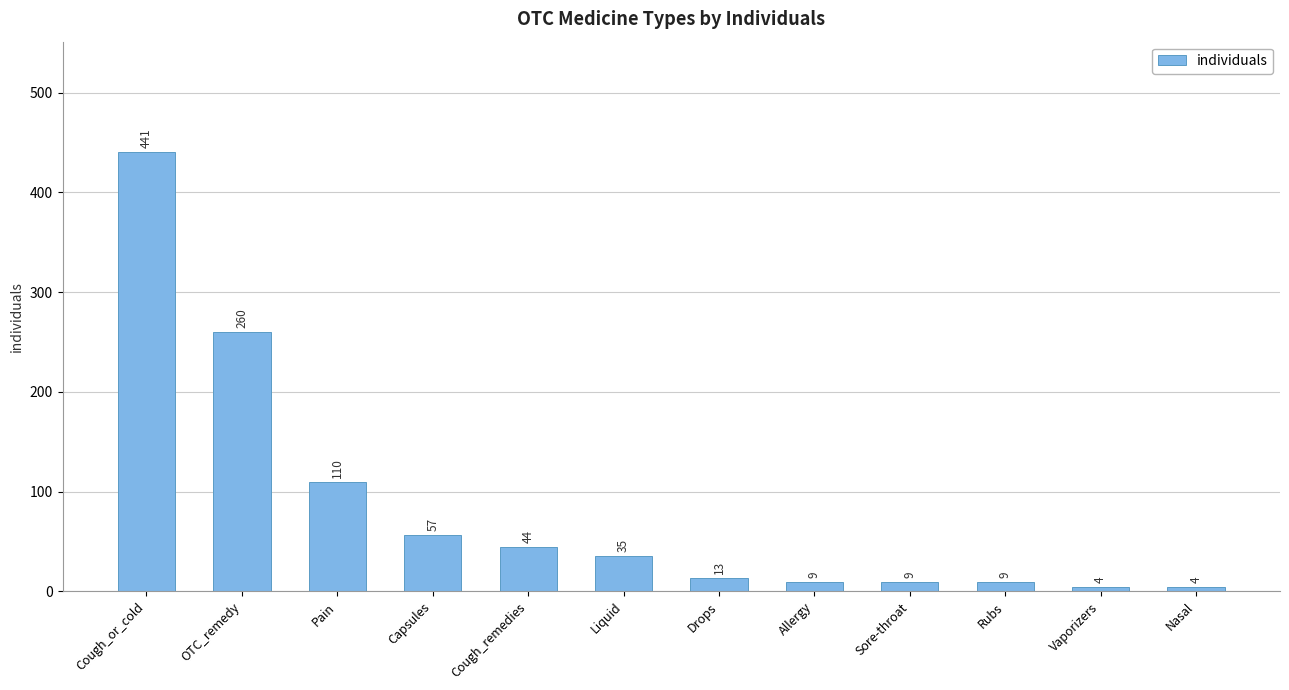

Between Cough_or_cold and Capsules, which is larger?

Cough_or_cold